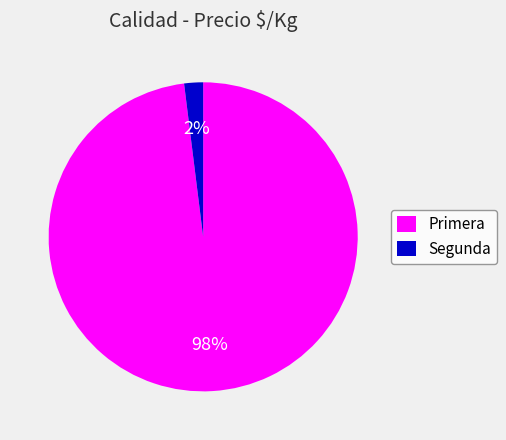

To the nearest percent, what percentage of the pie is Primera?

98%